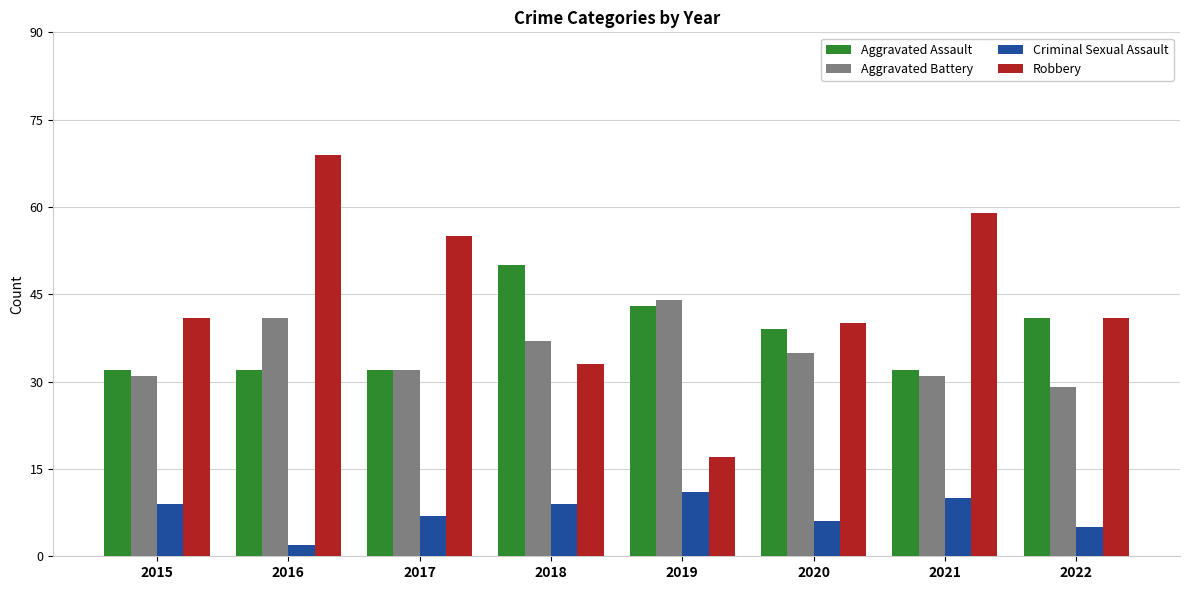

Which series has the largest total across all categories?

Robbery